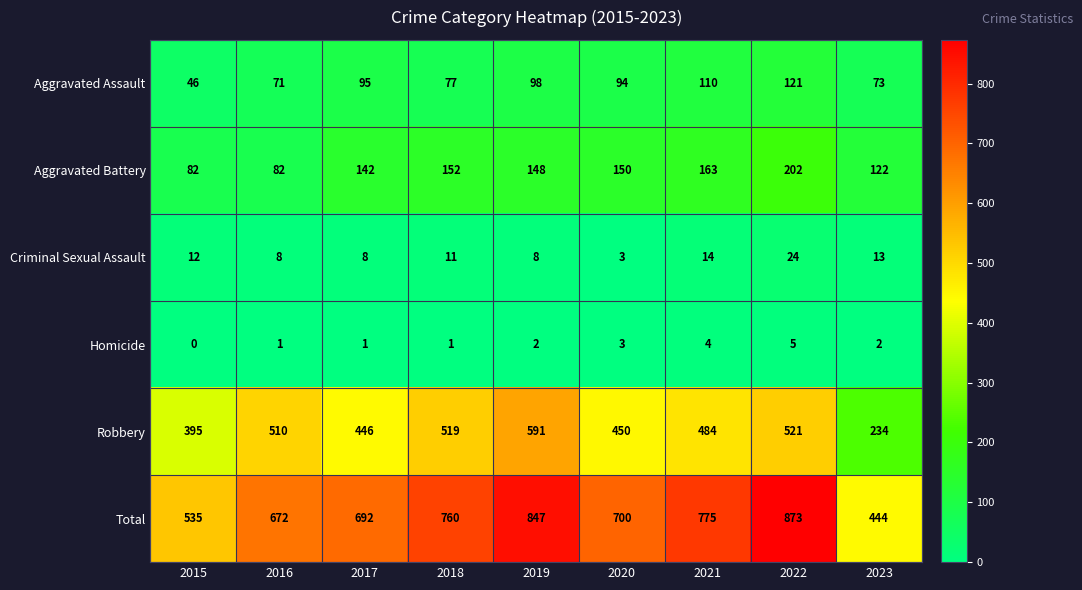

What is the average value of the Robbery series?

461